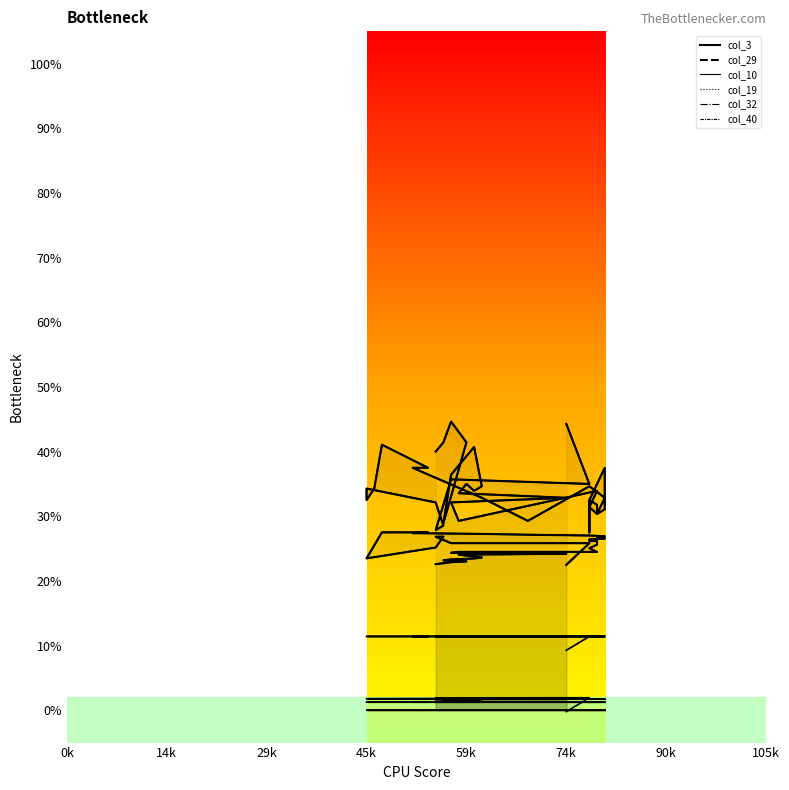

True or false: col_3 (curve1) and col_29 (curve2) intersect in this chart.

False